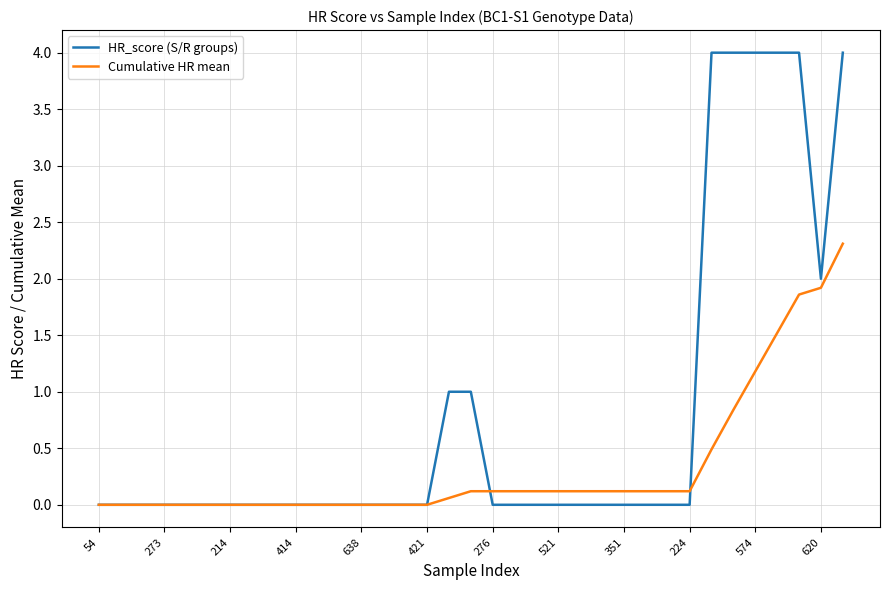

List the series in order of their overall mean, lowest first.

Cumulative HR mean, HR_score (S/R groups)